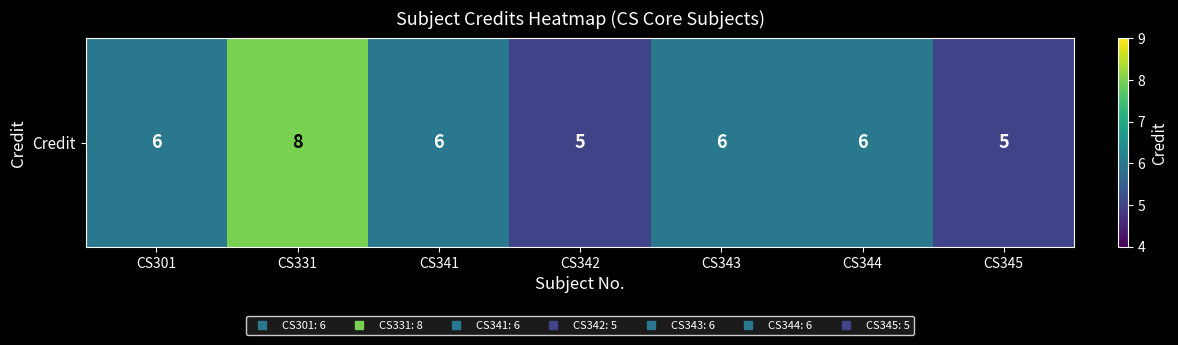

How many data points does each series have?

7